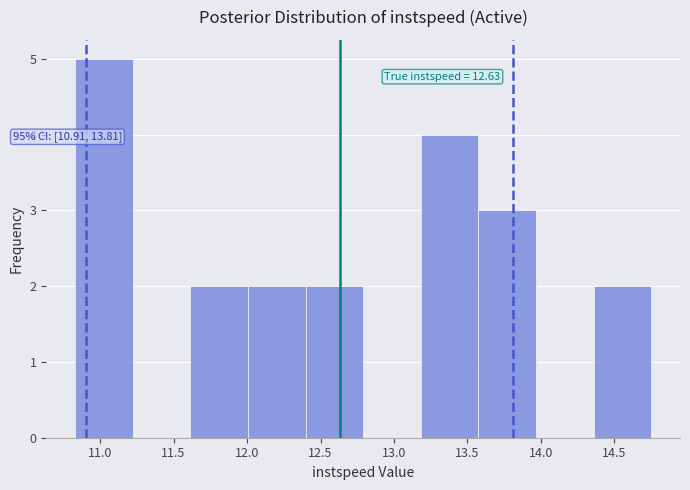

Which range on the x-axis has the tallest bar?

10.85 to 11.20